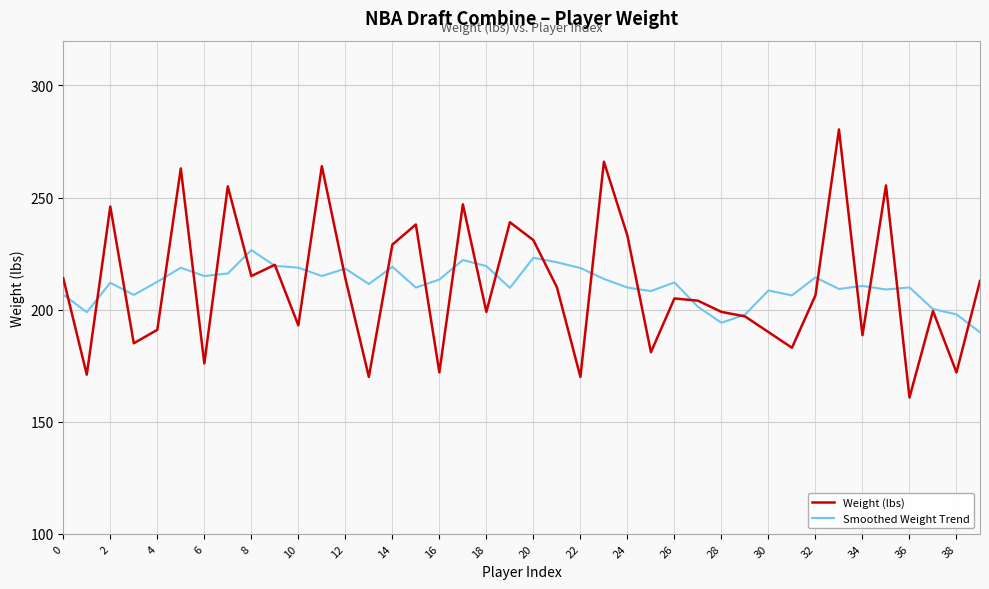

Which series has the largest range (max minus min)?

Weight (lbs)